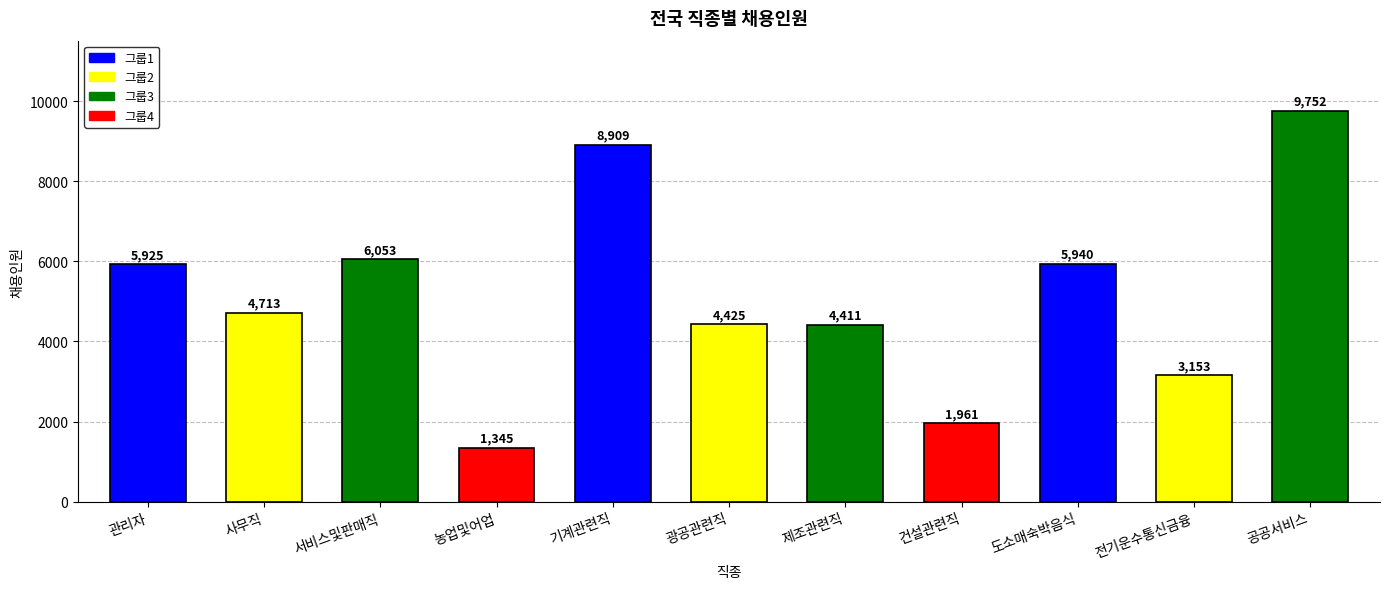

What position from the right is 제조관련직?

5